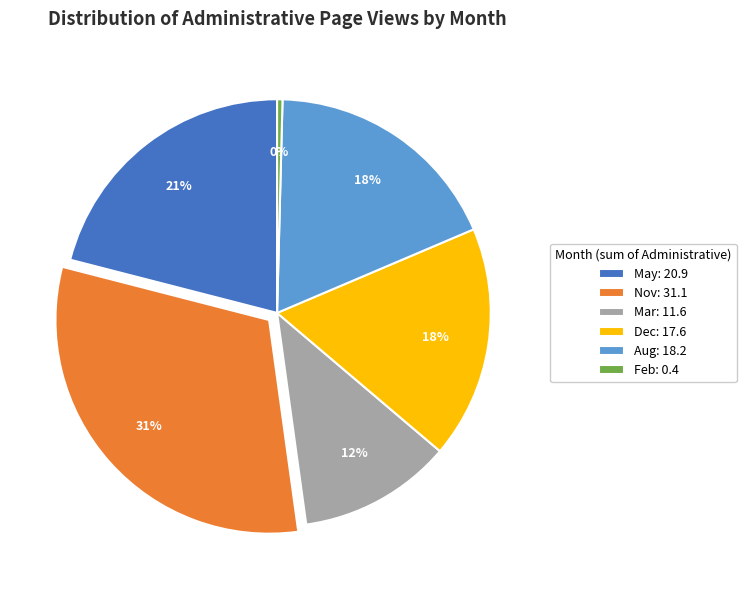

To the nearest percent, what is the difference between the largest and smallest slice percentages?

31%